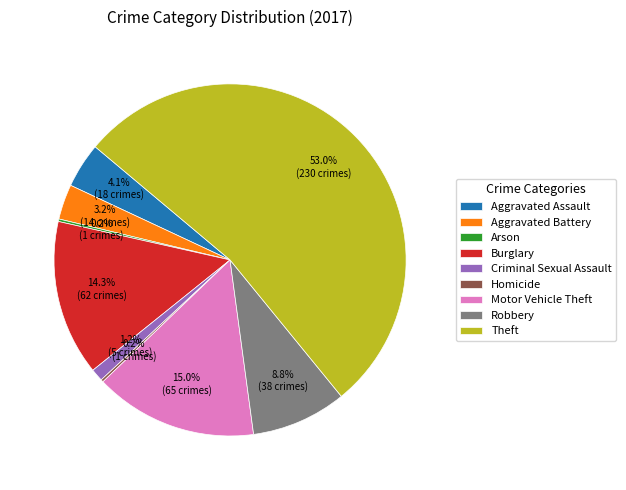

What is the largest slice in the pie chart?

Theft